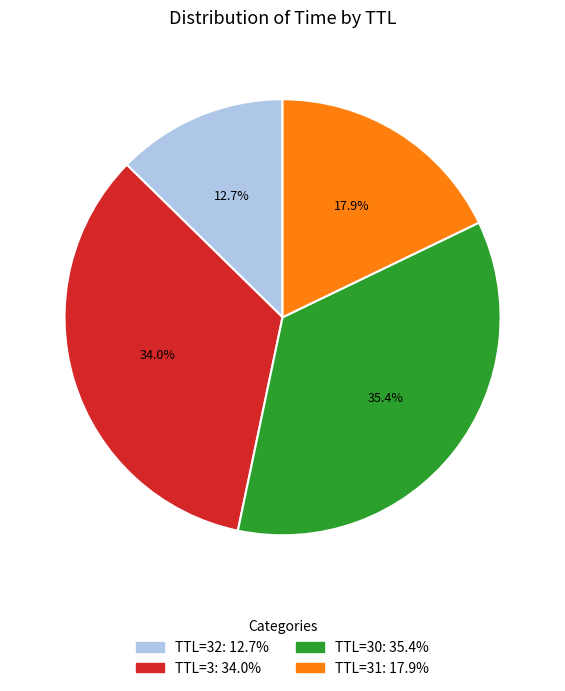

Is there a majority slice in this chart?

No